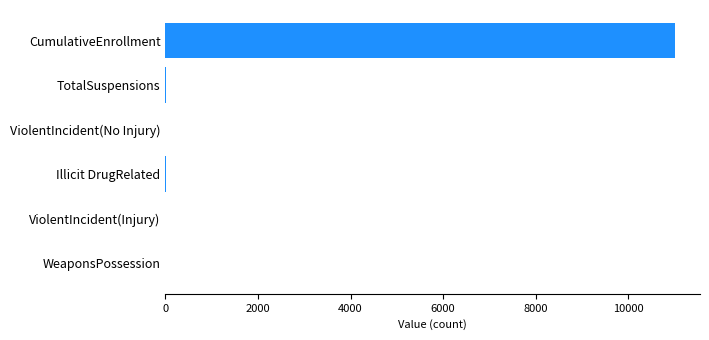

Which has a higher value, ViolentIncident(No Injury) or CumulativeEnrollment?

CumulativeEnrollment